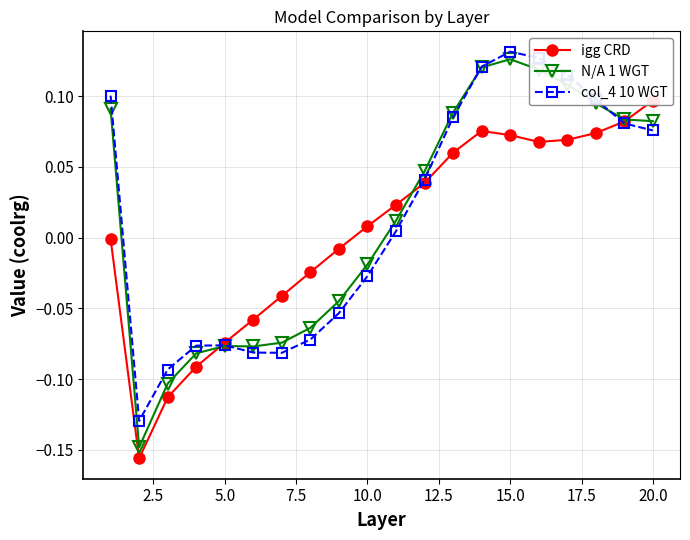

The value of col_4 10 WGT at 15.0 is 0.2. True or false?

False